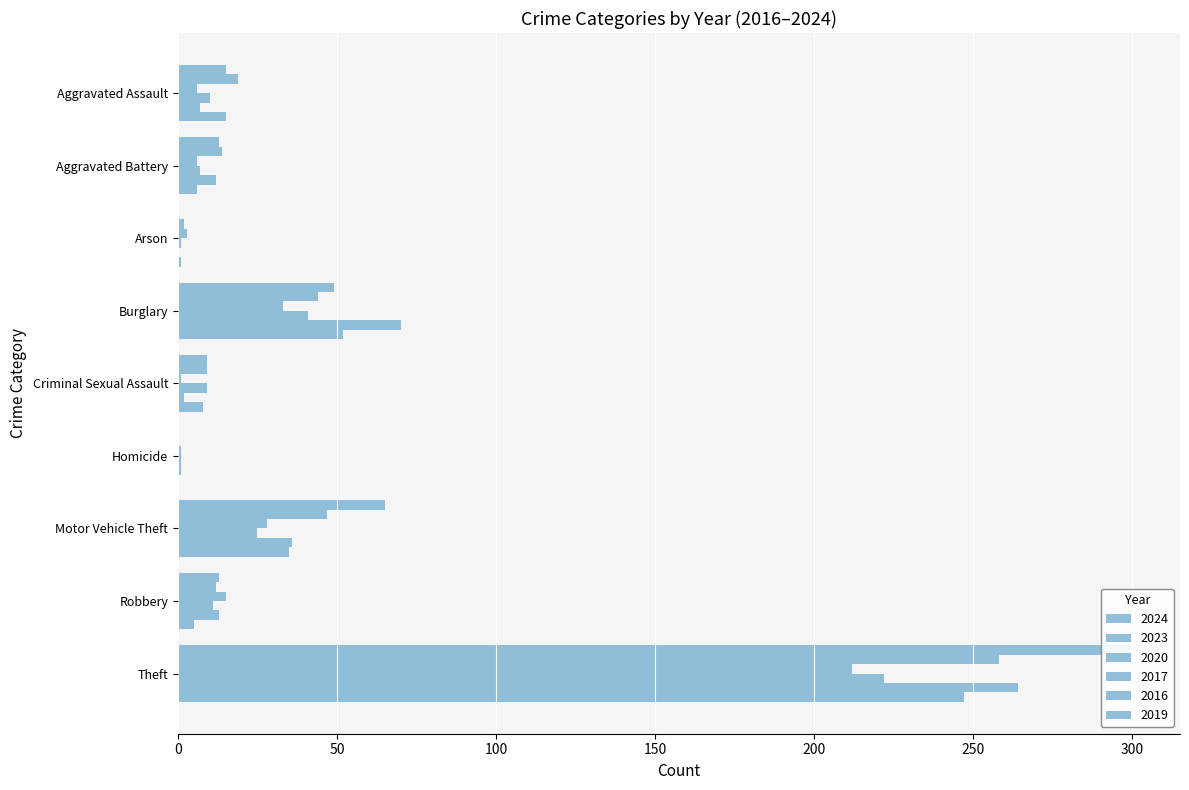

What is the label of the 1st bar from the left?

Aggravated Assault